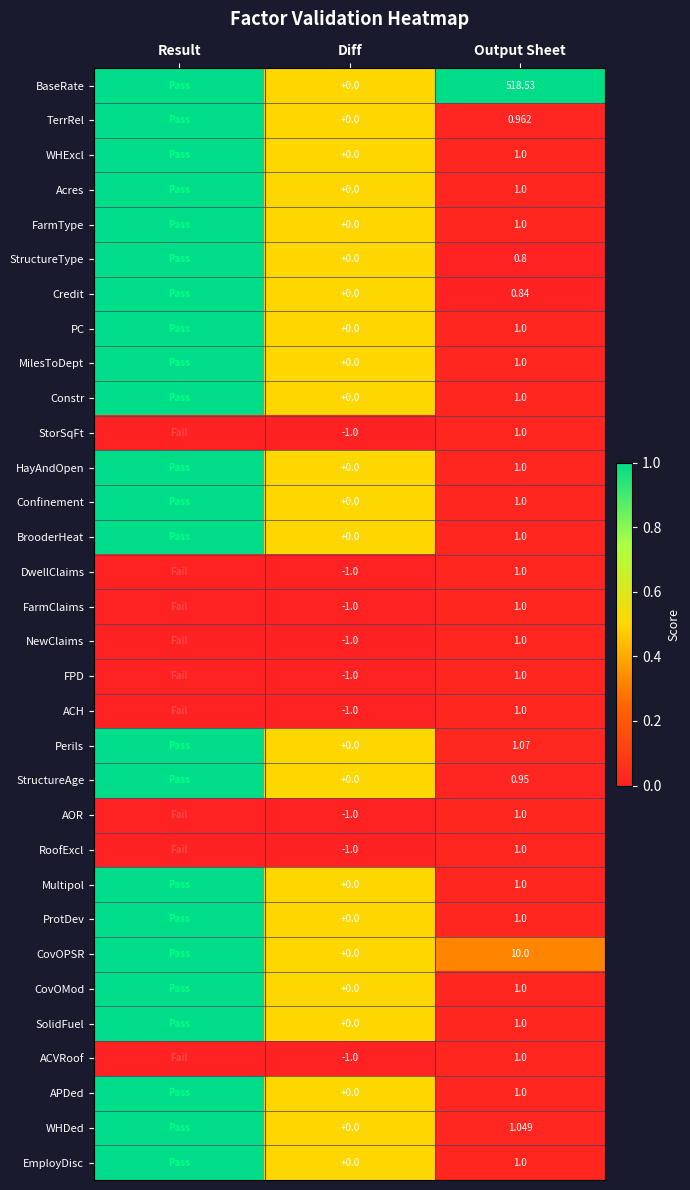

At which label is Perils closest to 0?

Output Sheet